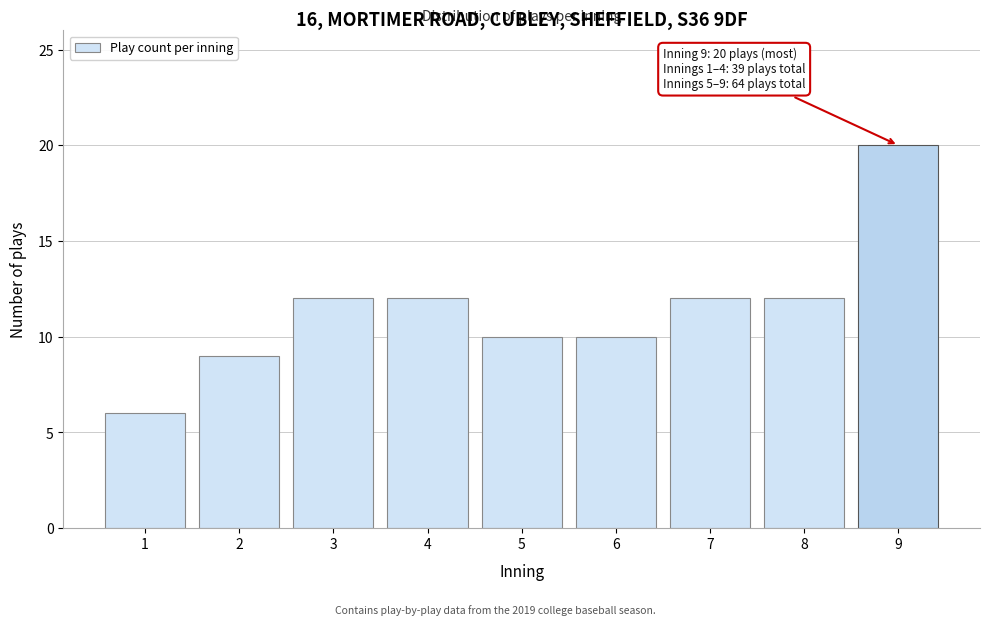

Reading left to right, list all the values displayed in this chart.

6	9	12	12	10	10	12	12	20